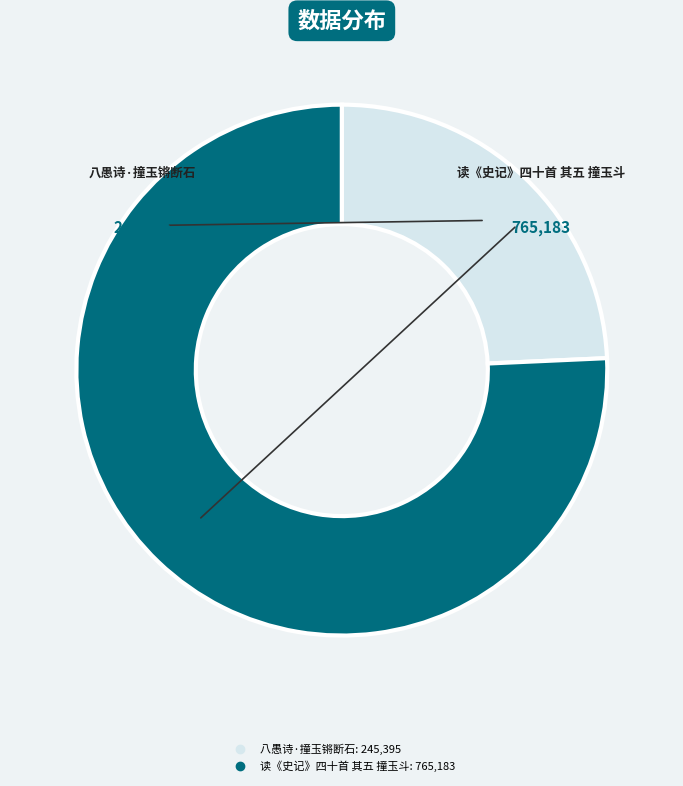

Rank the categories by value from lowest to highest.

八愚诗·撞玉锵断石, 读《史记》四十首 其五 撞玉斗